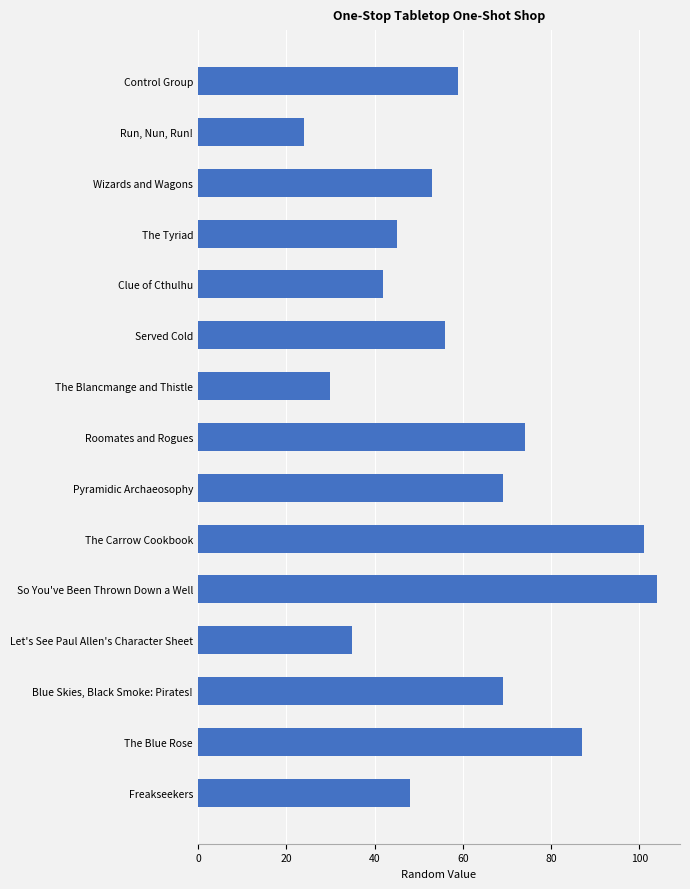

What is the difference between the maximum and second lowest values?

74